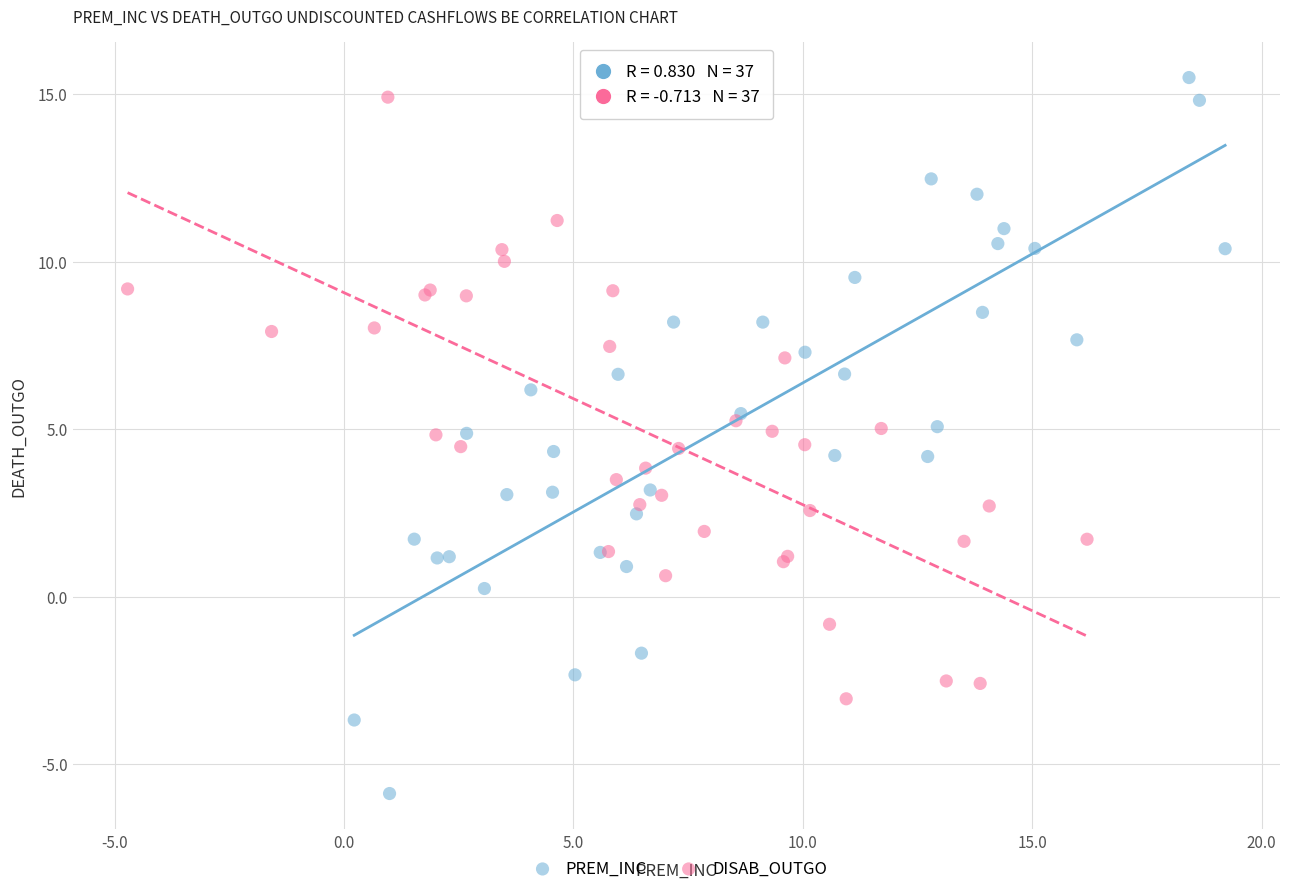

Which series has the widest spread of Y values?

PREM_INC